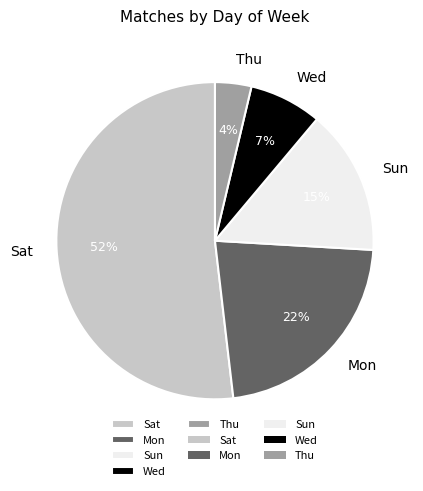

To the nearest percent, what is the difference between the largest and smallest slice percentages?

48%